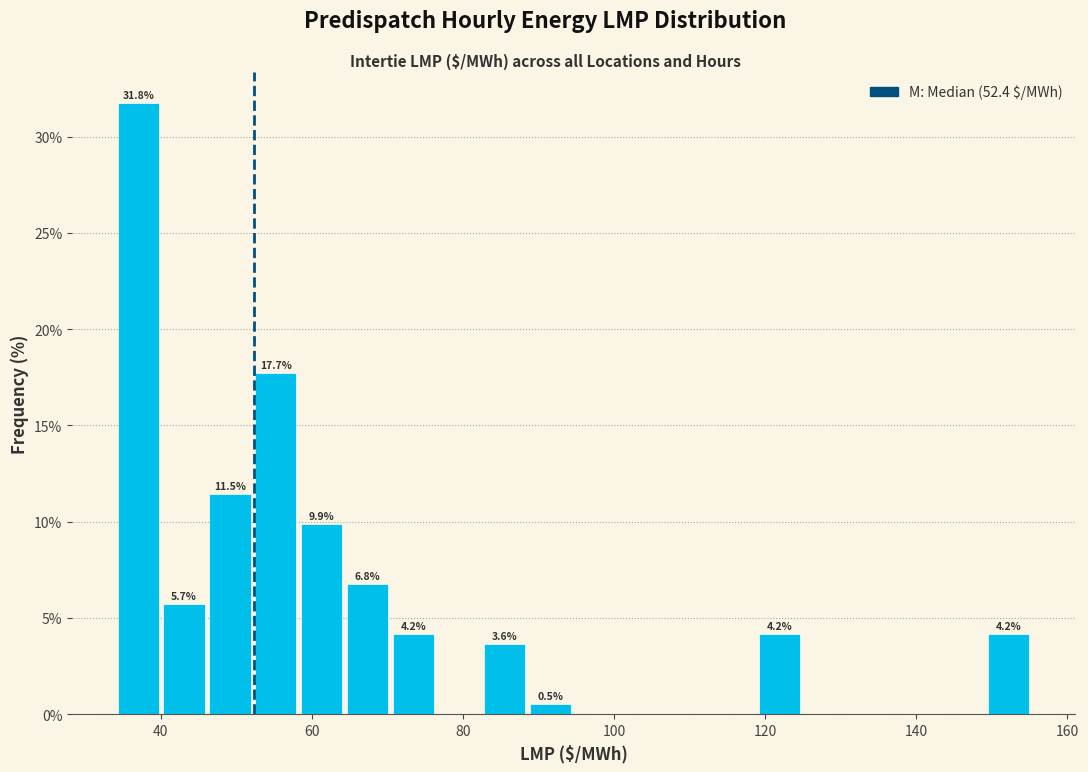

Around what value on the x-axis is the tallest bar? Give the approximate position of its centre, as read against the axis.

38